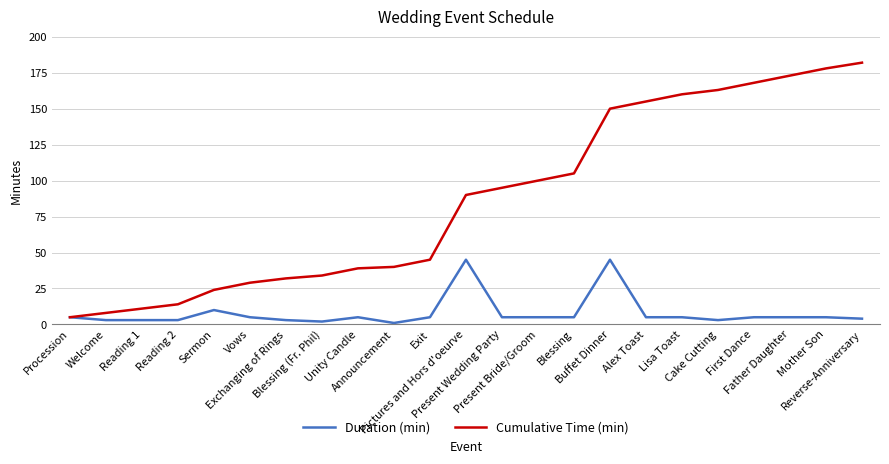

How many categories are shown in the chart?

23